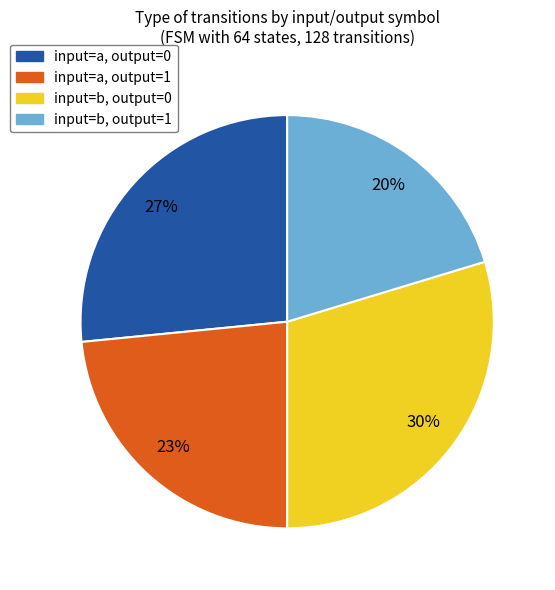

To the nearest percent, what is the average slice percentage?

25%